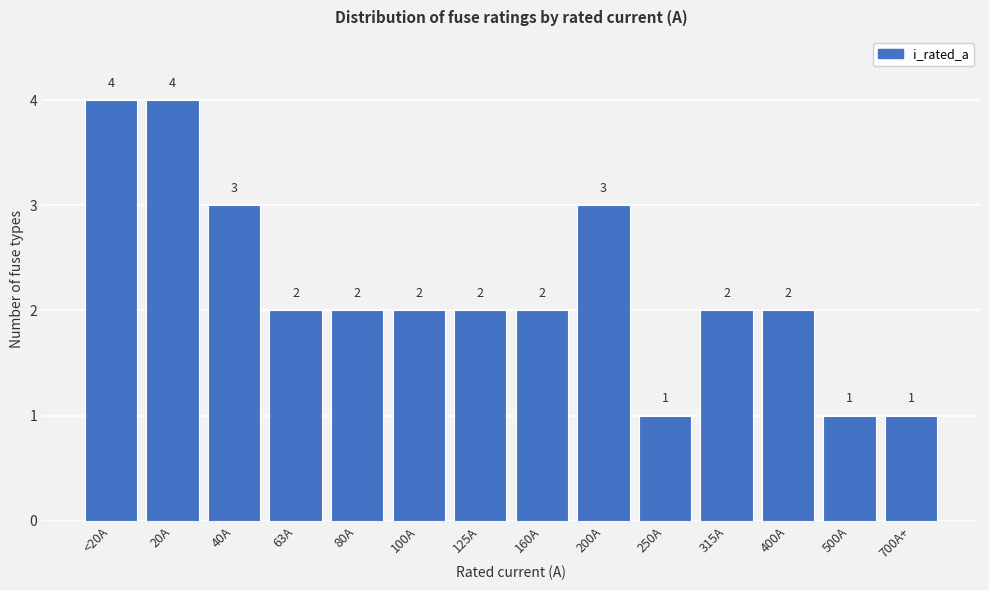

Reading left to right, extract all data points from this chart.

<20A=4	20A=4	40A=3	63A=2	80A=2	100A=2	125A=2	160A=2	200A=3	250A=1	315A=2	400A=2	500A=1	700A+=1